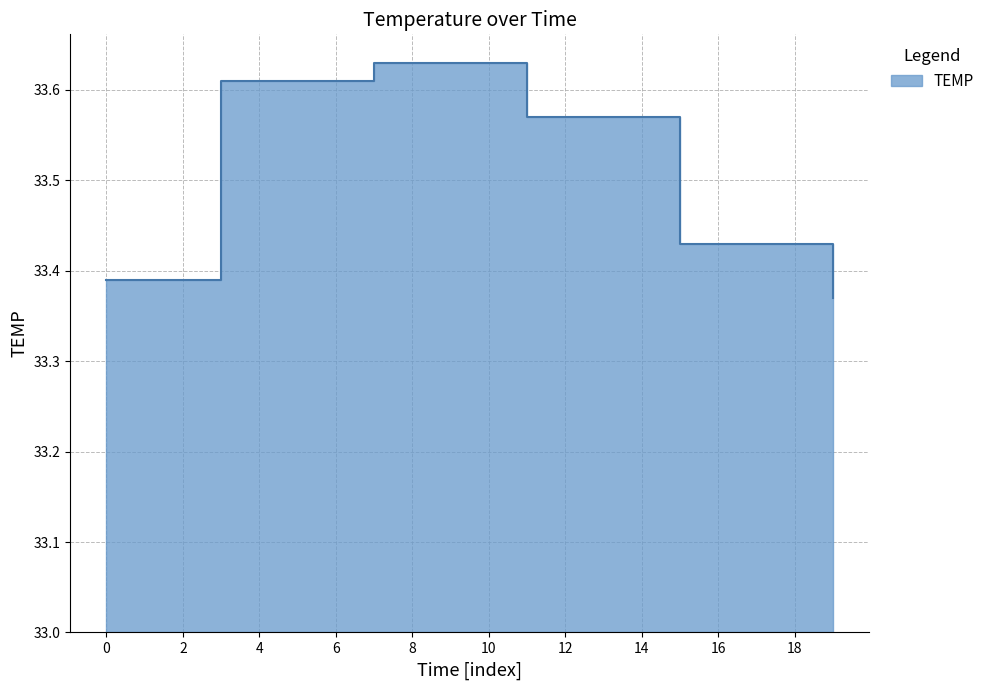

Which category has the highest value across all series?

7